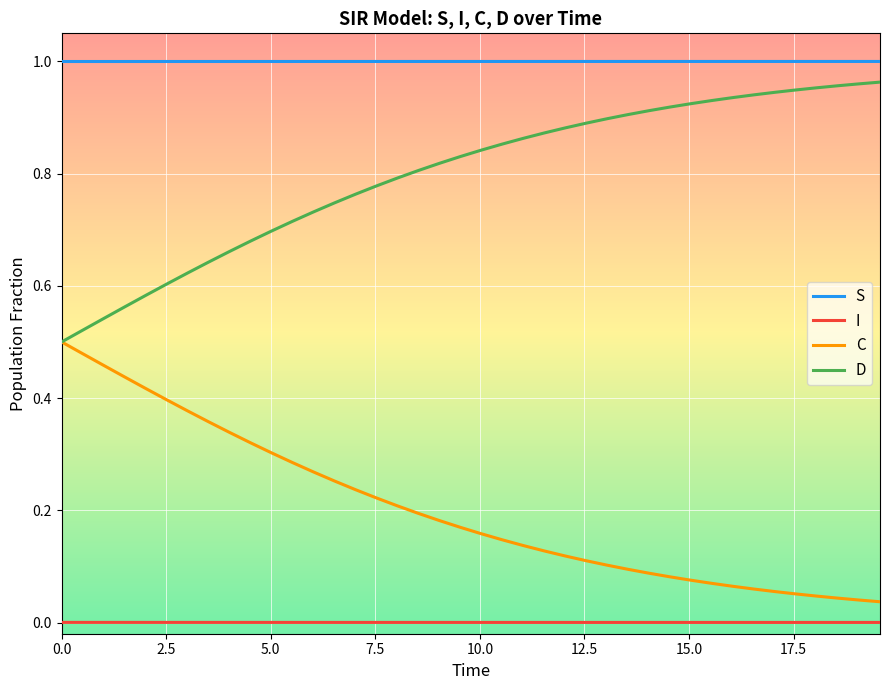

True or false: C and I cross at least once.

False